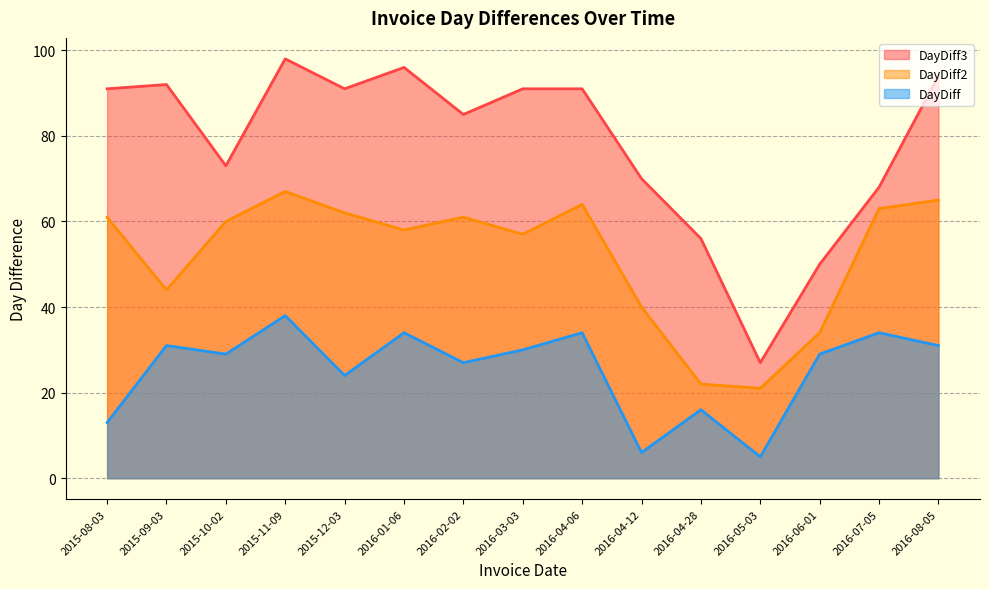

What is the label of the 12th point from the left?

2016-05-03